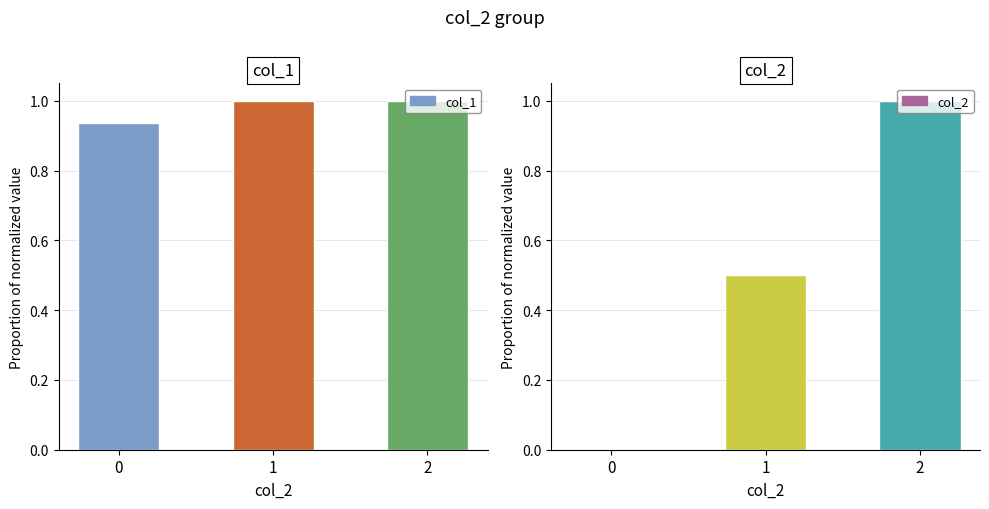

Is the value of col_2 (norm. mean) at 2 greater than the value of col_1 (norm. mean) at 0?

Yes